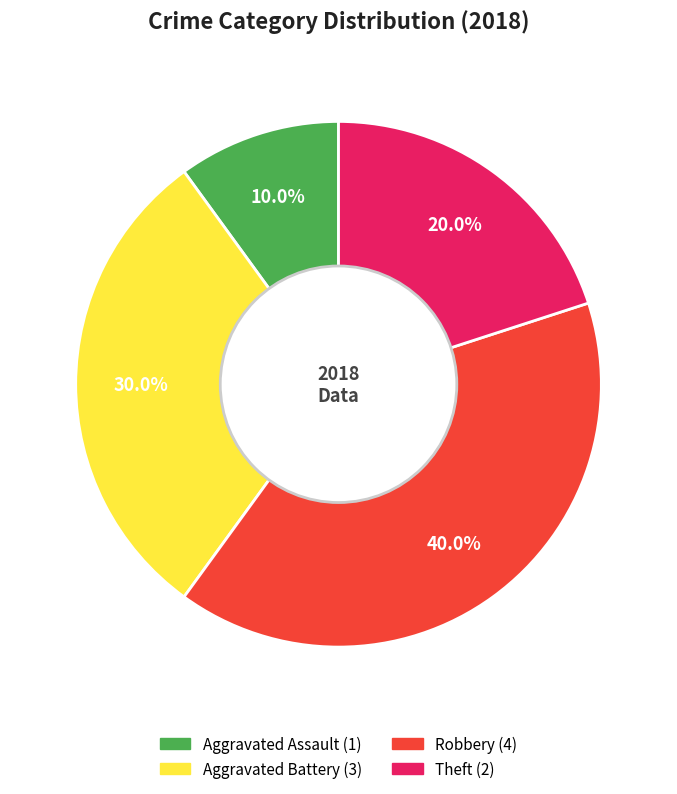

Is there a majority slice in this chart?

No